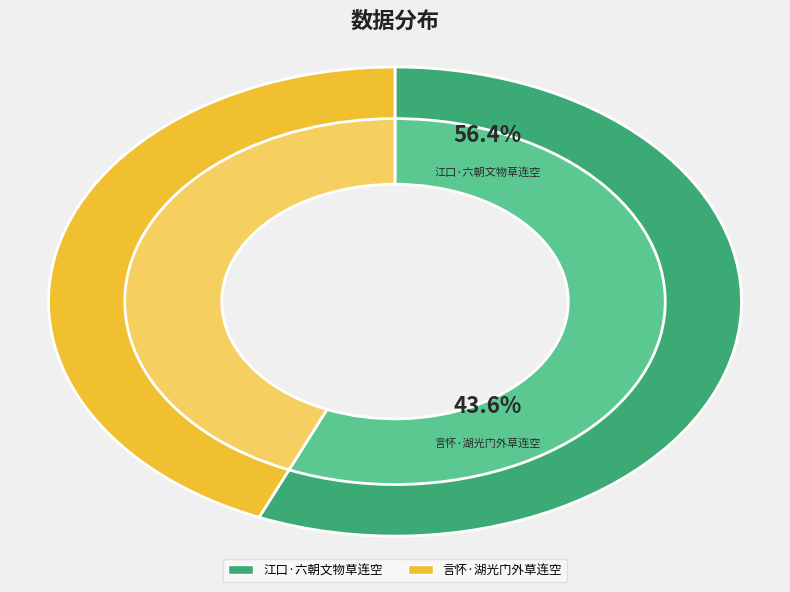

Approximately how many times larger is the value at 言怀·湖光门外草连空 compared to 江口·六朝文物草连空?

0.8